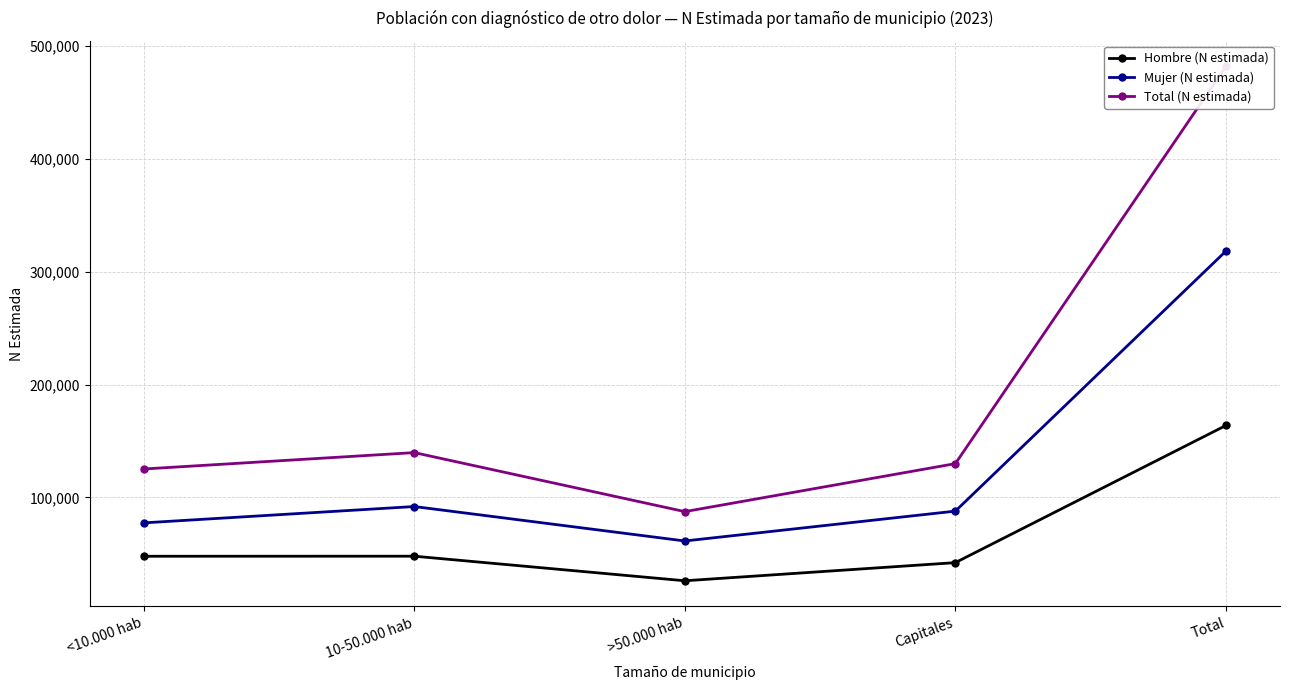

What is the total value across all series at 10-50.000 hab?

279352